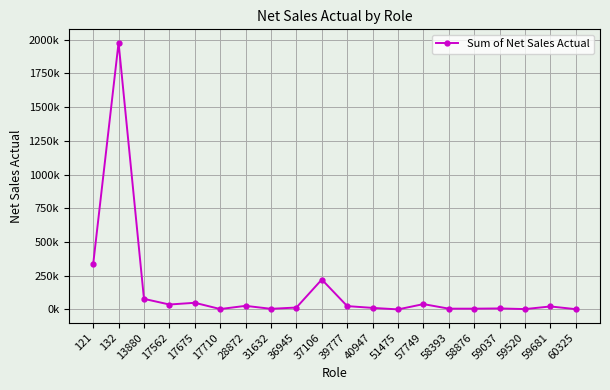

Is this an area chart (filled region under the line)?

No